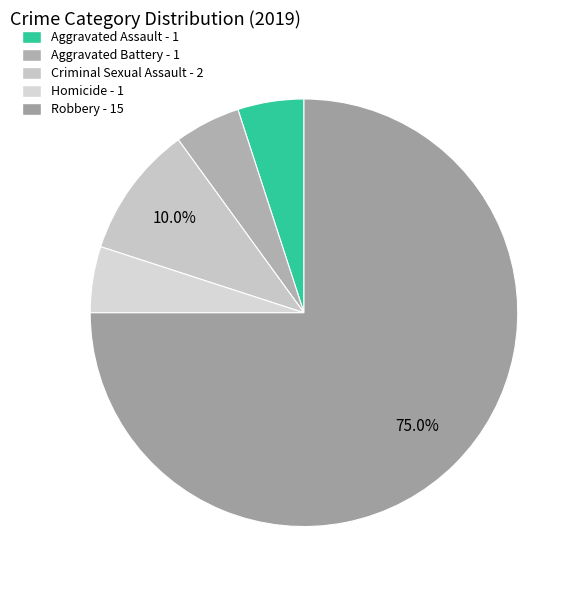

How many slices are in this pie chart?

5